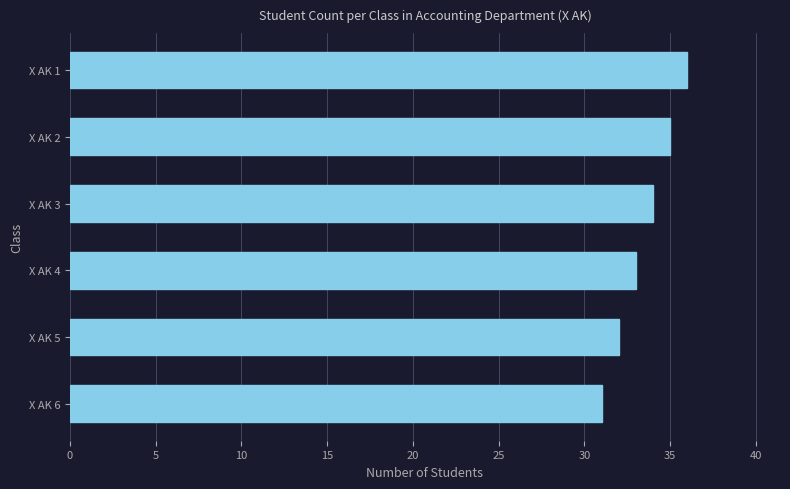

What is the change in value from X AK 1 to X AK 6?

-5